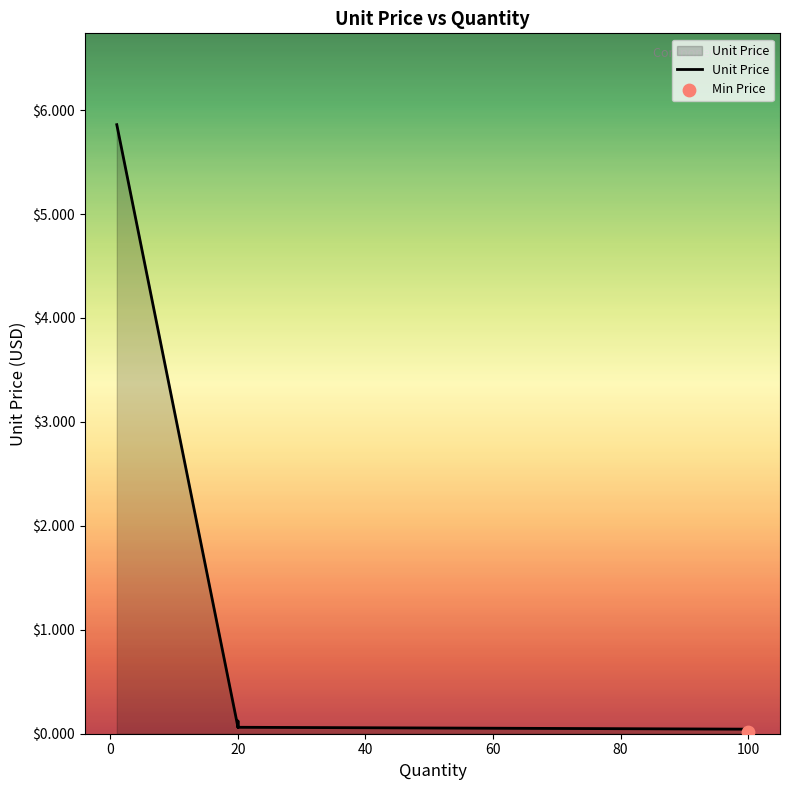

What is the change in value from 20 to 100?

-0.1